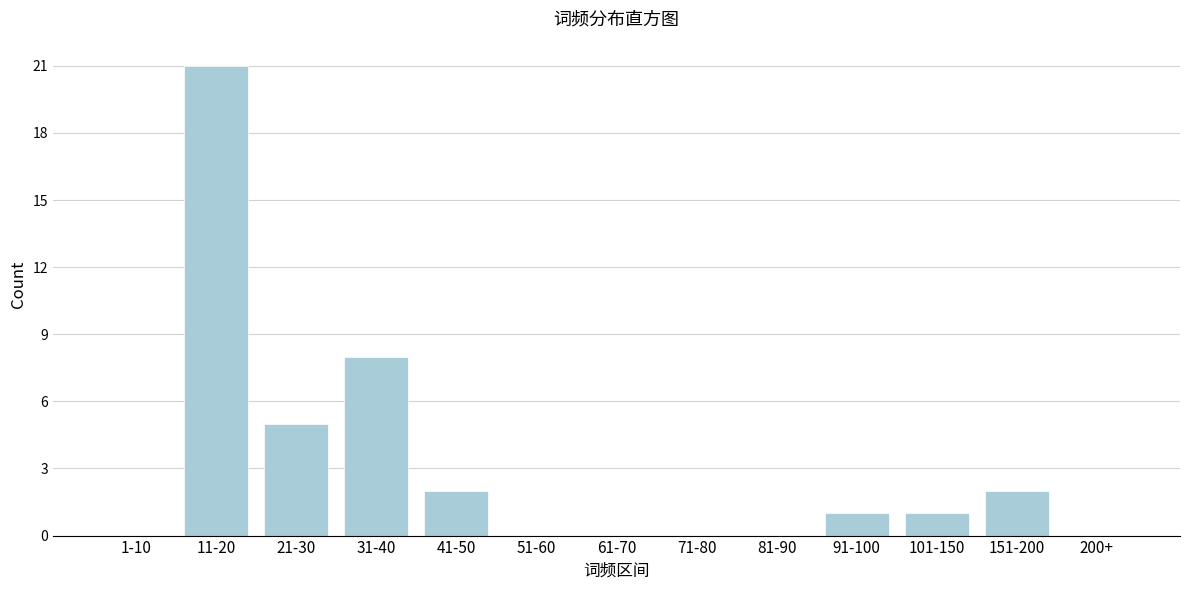

Reading right to left, what are all the values shown in this chart?

200+=0	151-200=2	101-150=1	91-100=1	81-90=0	71-80=0	61-70=0	51-60=0	41-50=2	31-40=8	21-30=5	11-20=21	1-10=0